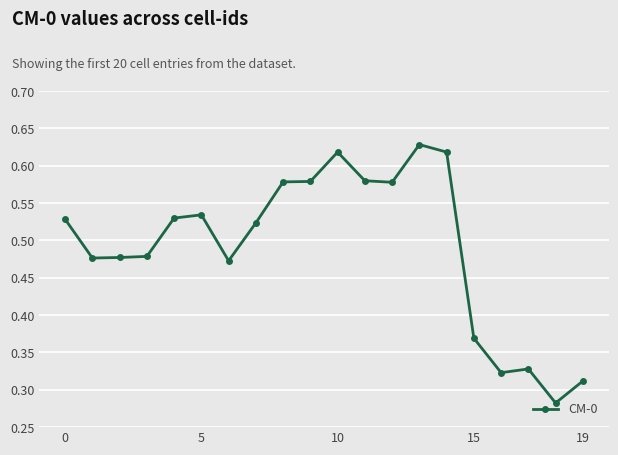

True or false: the data has more than 1 interior local peaks.

True